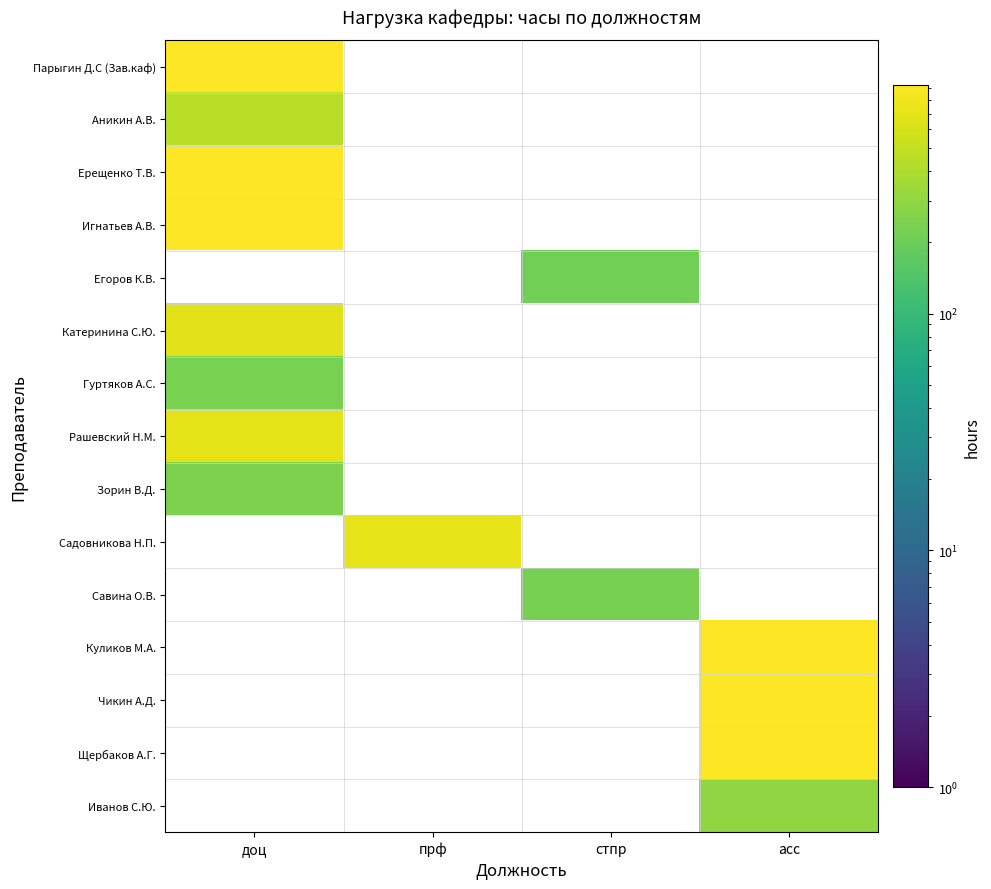

At which label does Парыгин Д.С (Зав.каф) reach its minimum?

доц